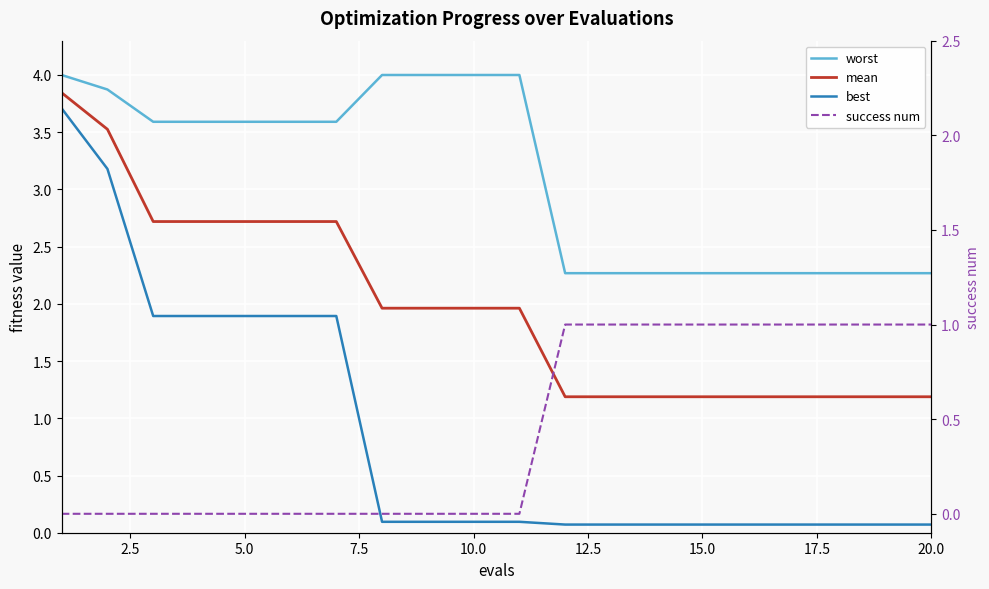

What is the maximum value shown in the chart?

4.0